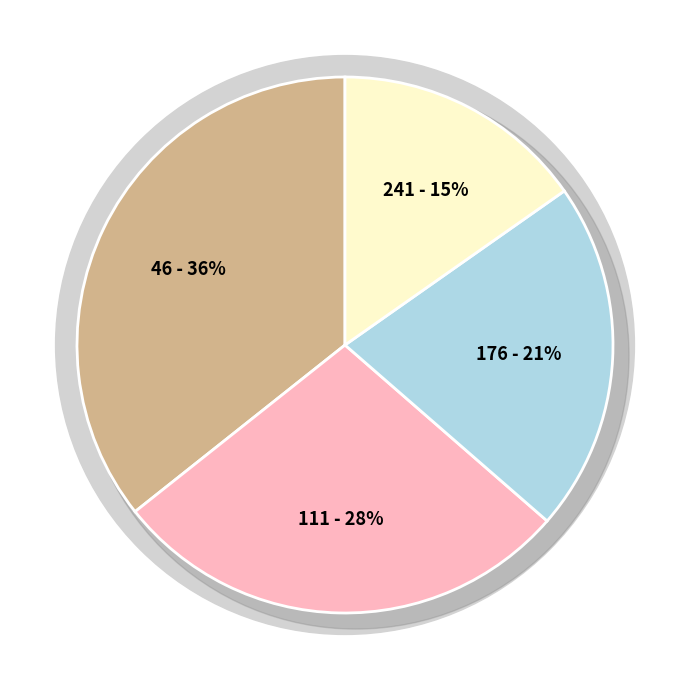

What is the total percentage of 241 and 111?

43.2%